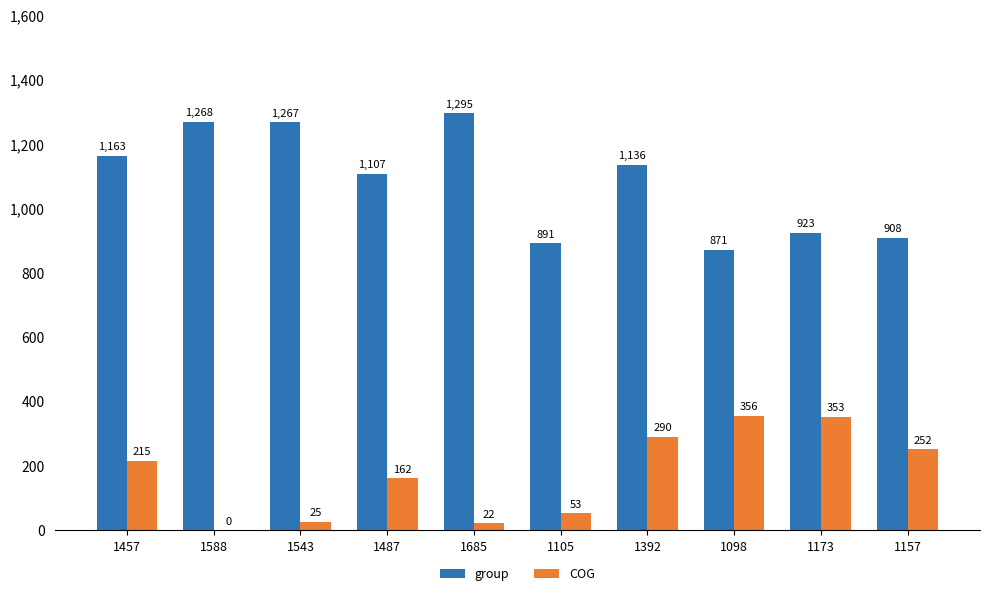

The group series shows 630.4 at 1392. True or false?

False